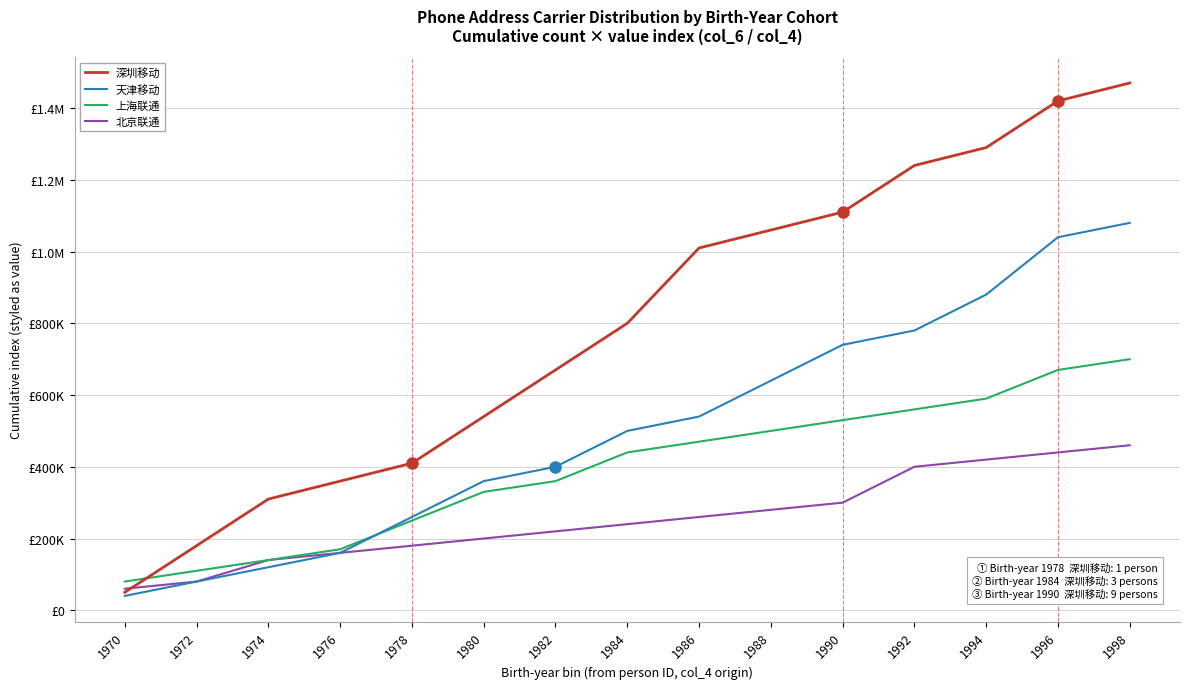

Reading left to right, extract all data points from this chart.

深圳移动: 50000	180000	310000	360000	410000	540000	670000	800000	1010000	1060000	1110000	1240000	1290000	1420000	1470000
天津移动: 40000	80000	120000	160000	260000	360000	400000	500000	540000	640000	740000	780000	880000	1040000	1080000
上海联通: 80000	110000	140000	170000	250000	330000	360000	440000	470000	500000	530000	560000	590000	670000	700000
北京联通: 60000	80000	140000	160000	180000	200000	220000	240000	260000	280000	300000	400000	420000	440000	460000